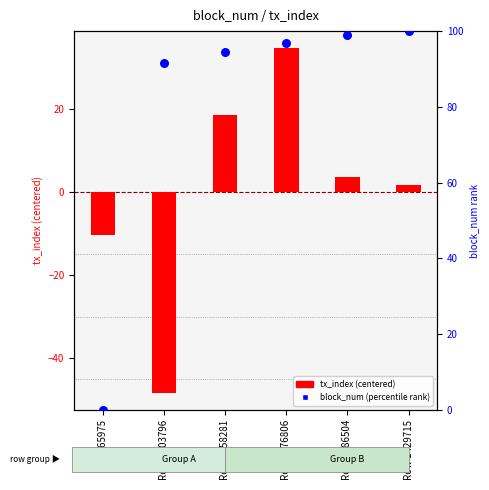

Which has a higher value, Row 1386504 or Row 1276806?

Row 1386504